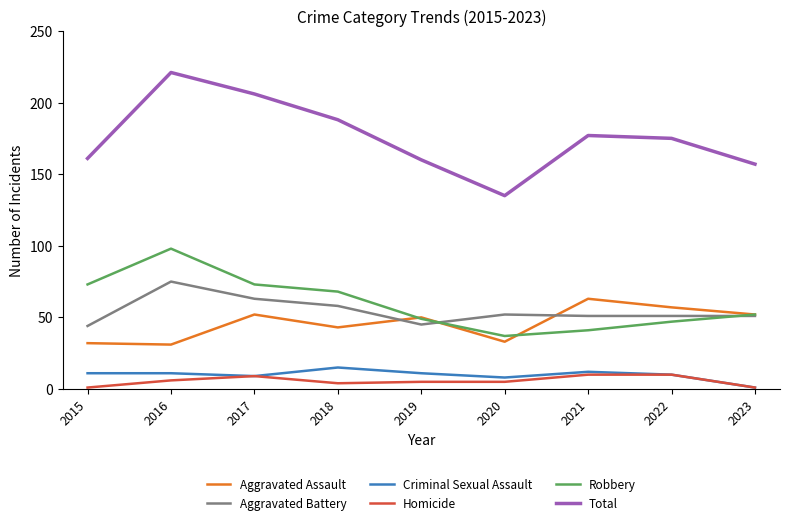

At which category does the chart reach its peak across all series?

2016